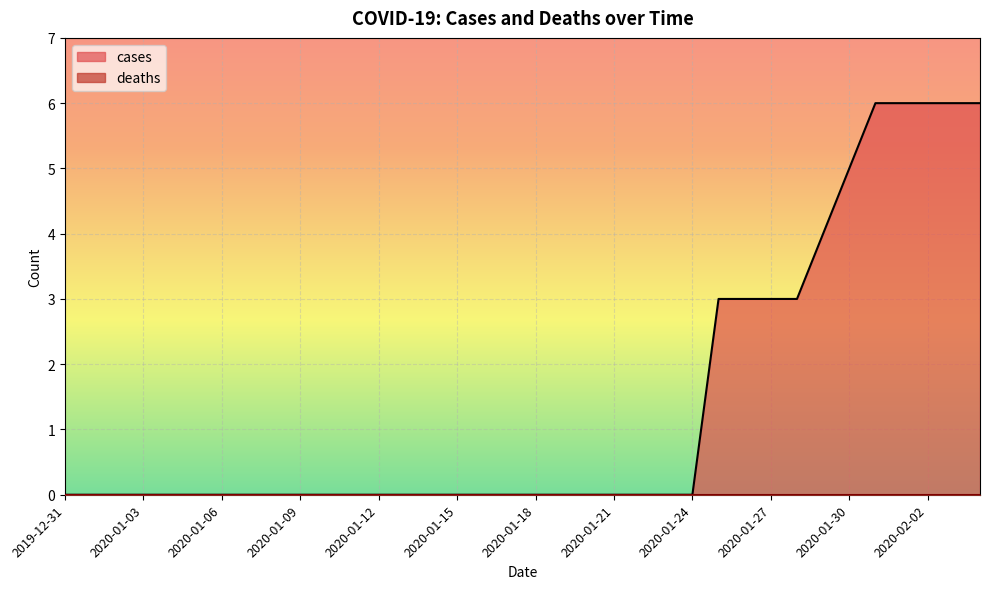

True or false: deaths and cases intersect in this chart.

False